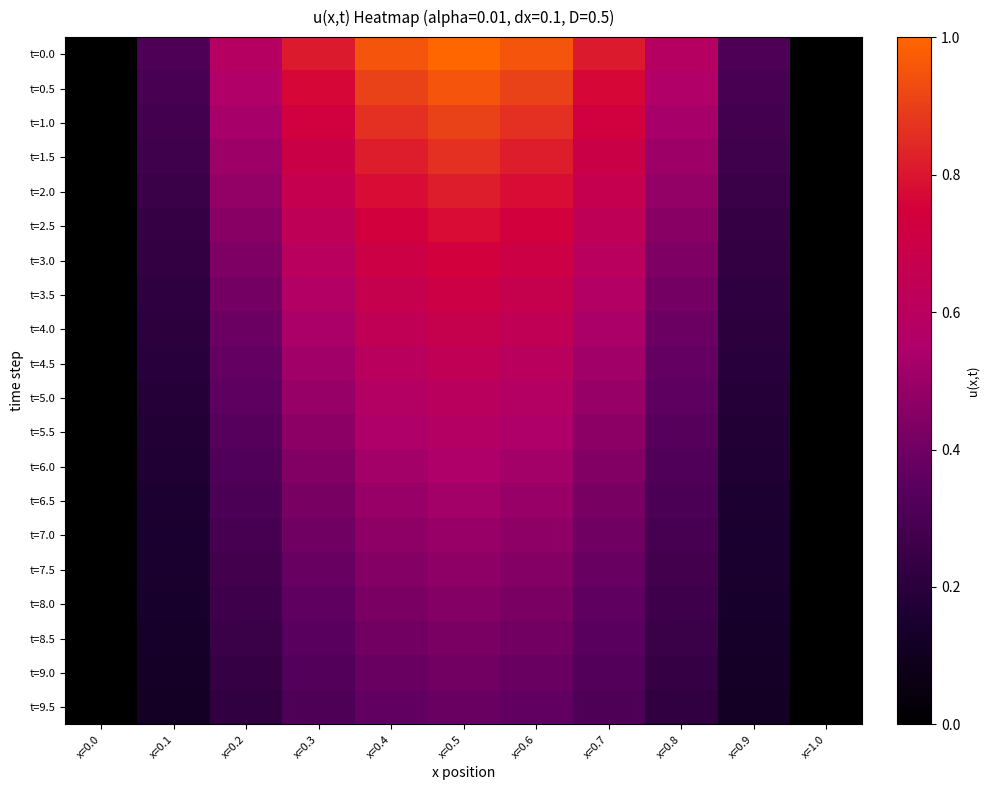

Which series changed the most between x=0.1 and x=0.8?

t=0.0